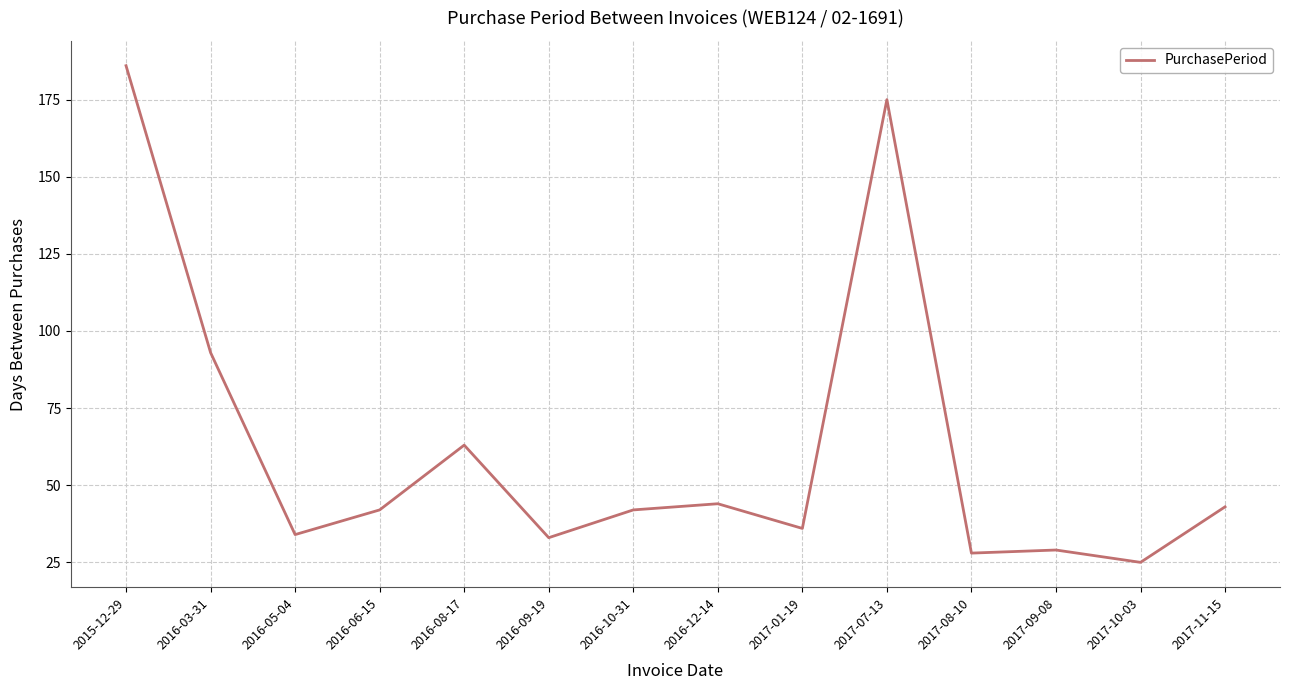

What is the difference between the maximum and minimum values?

161